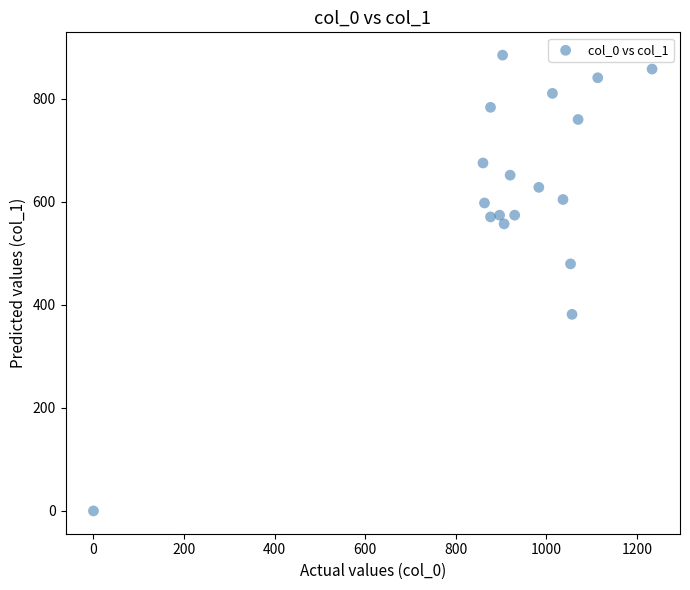

What is the range of X values (max minus min)?

1233.3